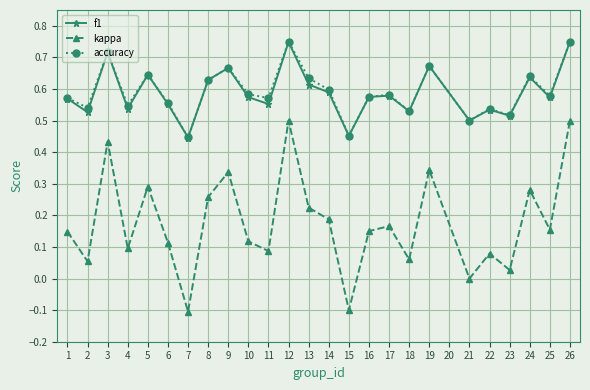

True or false: kappa and accuracy cross at least once.

False